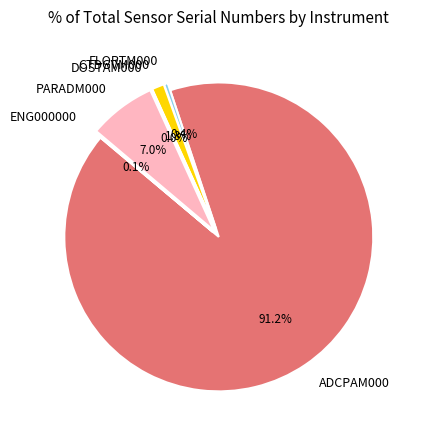

Which slice represents more than half of the pie?

ADCPAM000